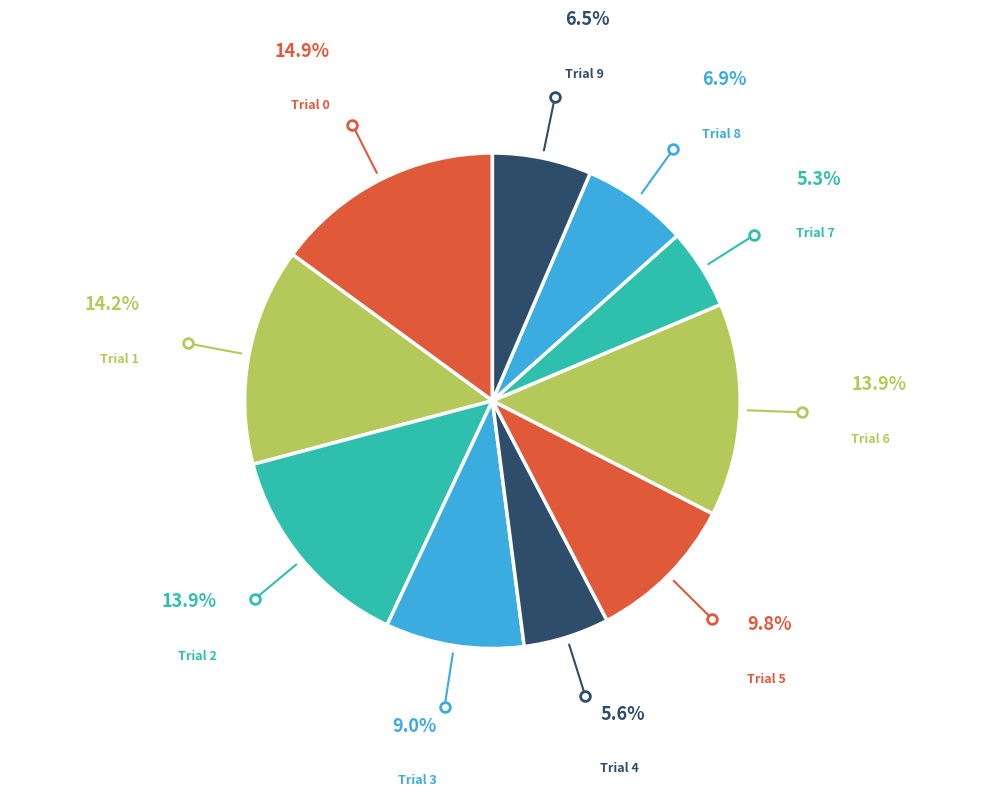

What is the ratio of the value at Trial 4 to the value at Trial 0?

0.4